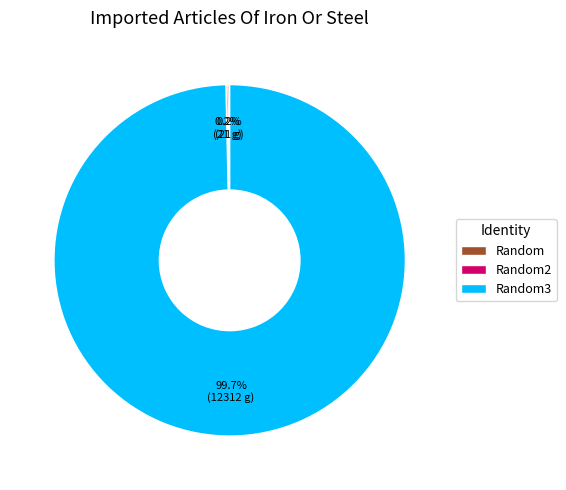

Does any single category account for the majority?

Yes